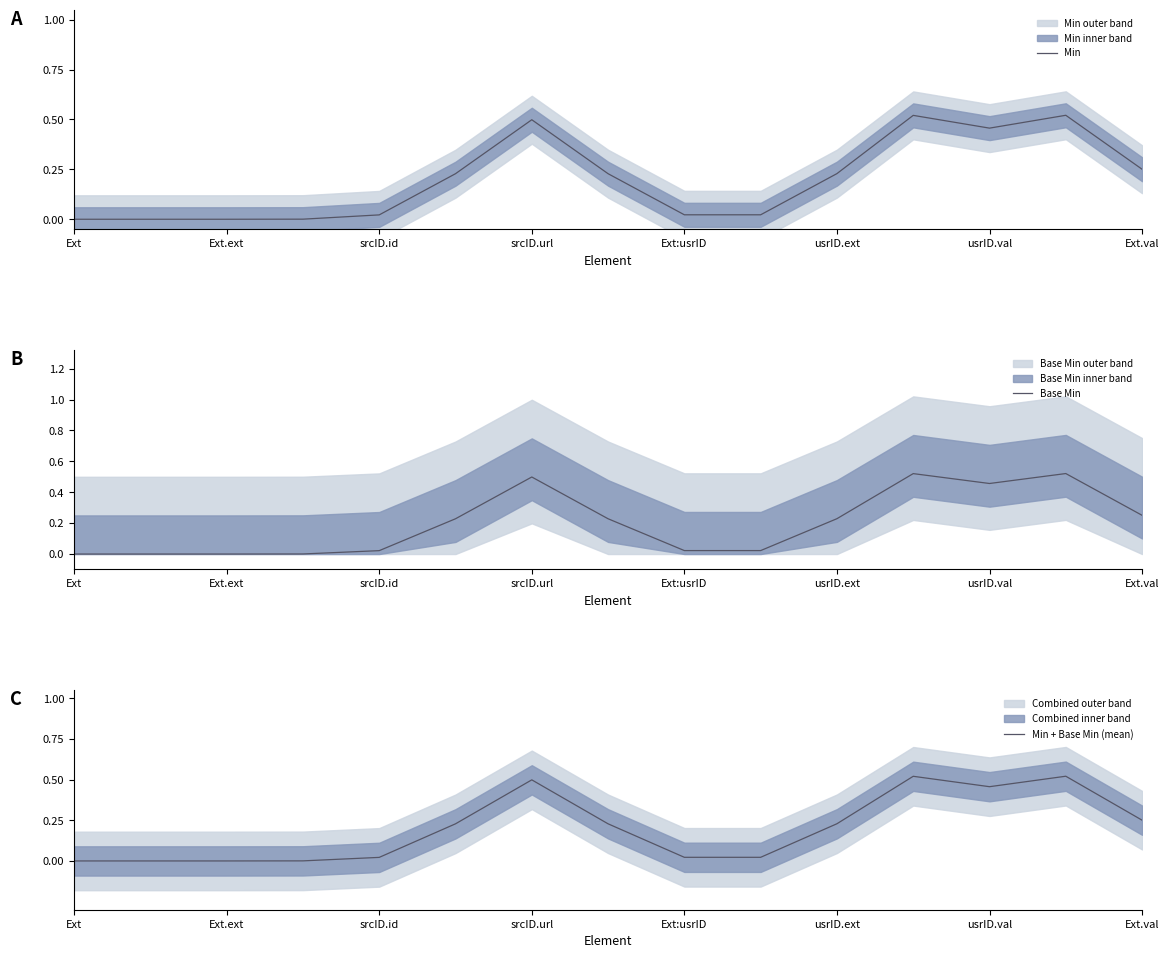

Is this an area chart (filled region under the line)?

No